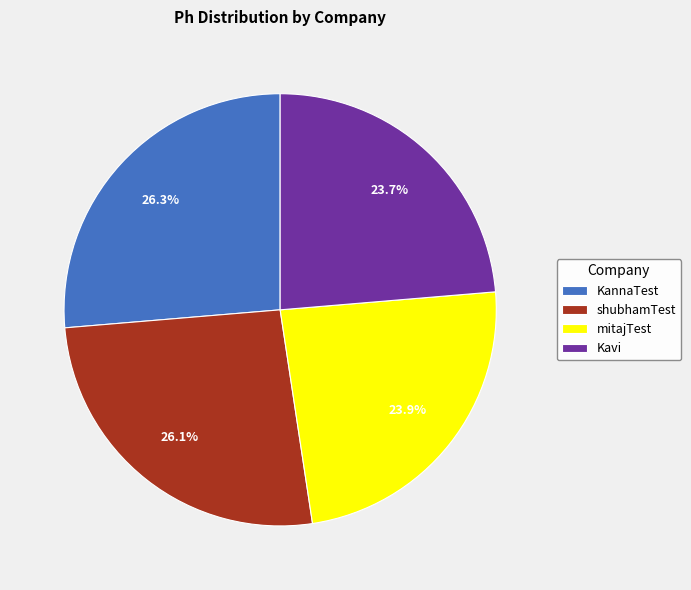

To the nearest percent, what is the difference between the largest and smallest slice percentages?

3%